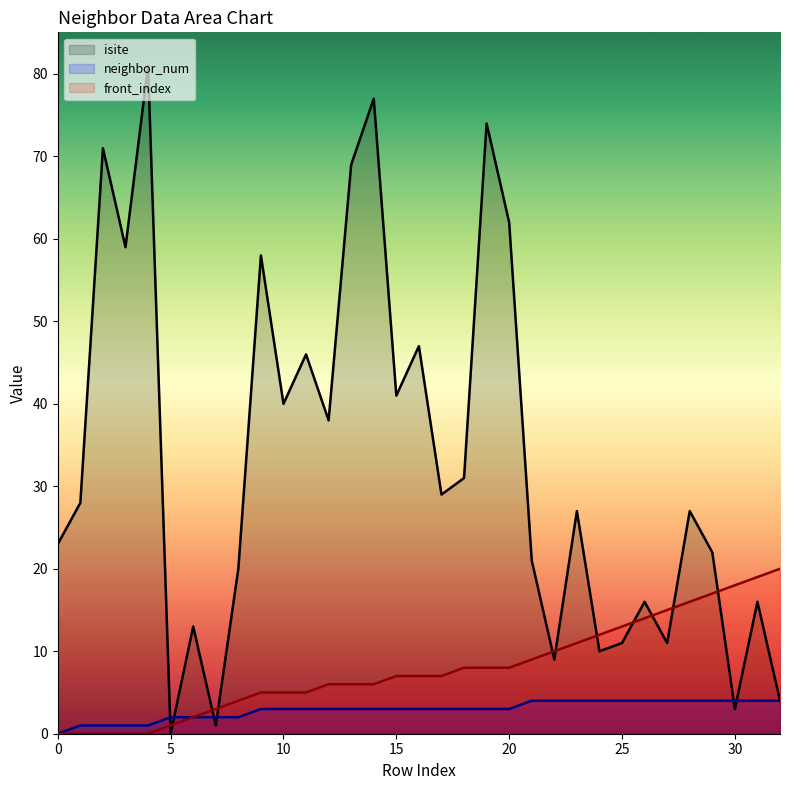

At which label is neighbor_num closest to 2?

5